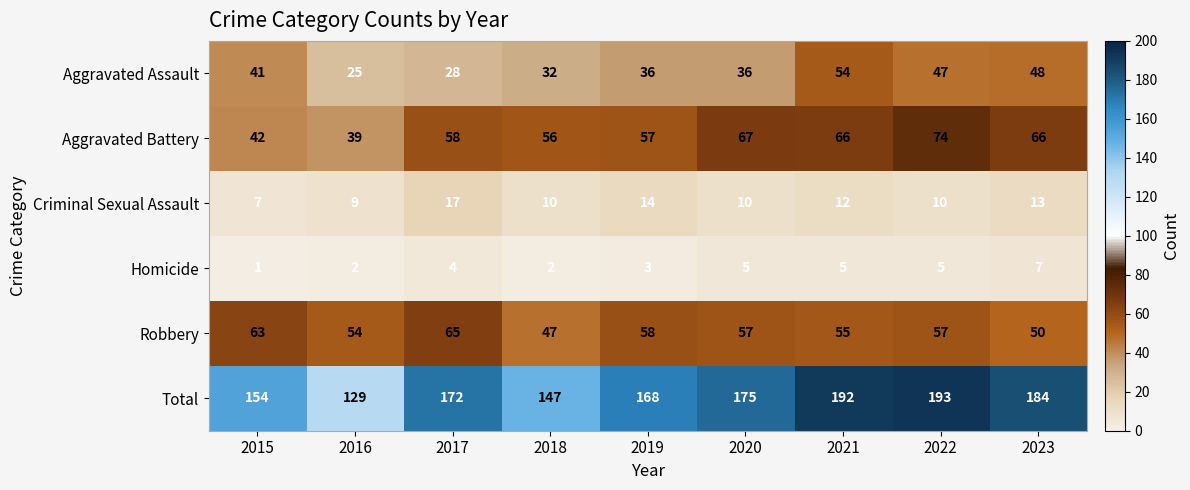

How many Total values are between 154 and 184?

5